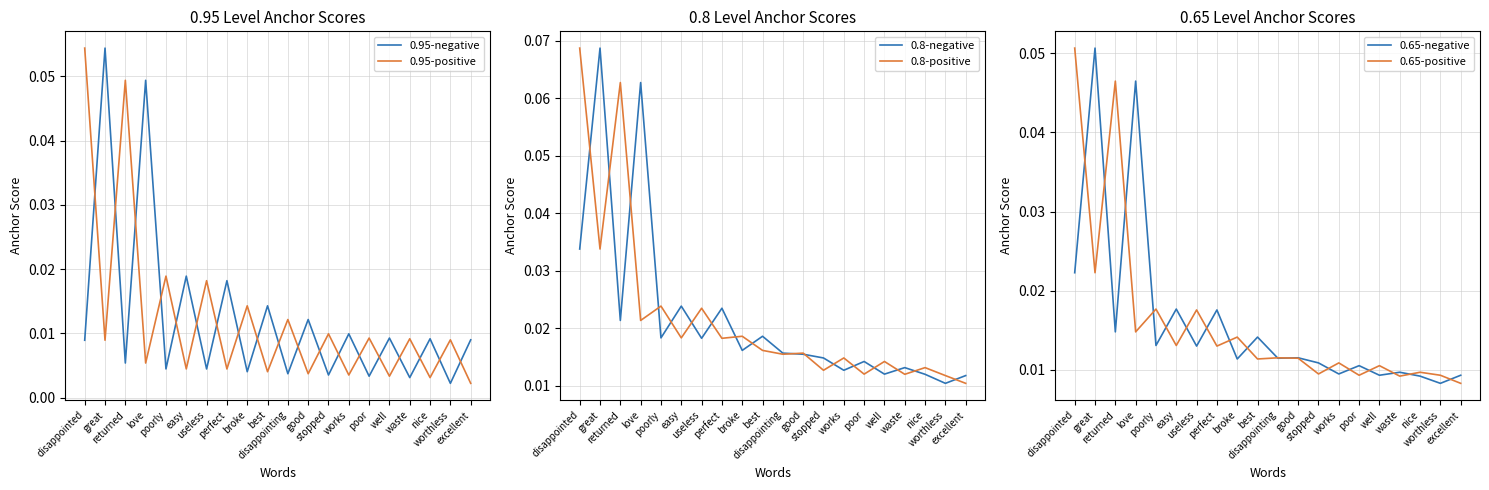

What is the total value across all series at best?

0.1